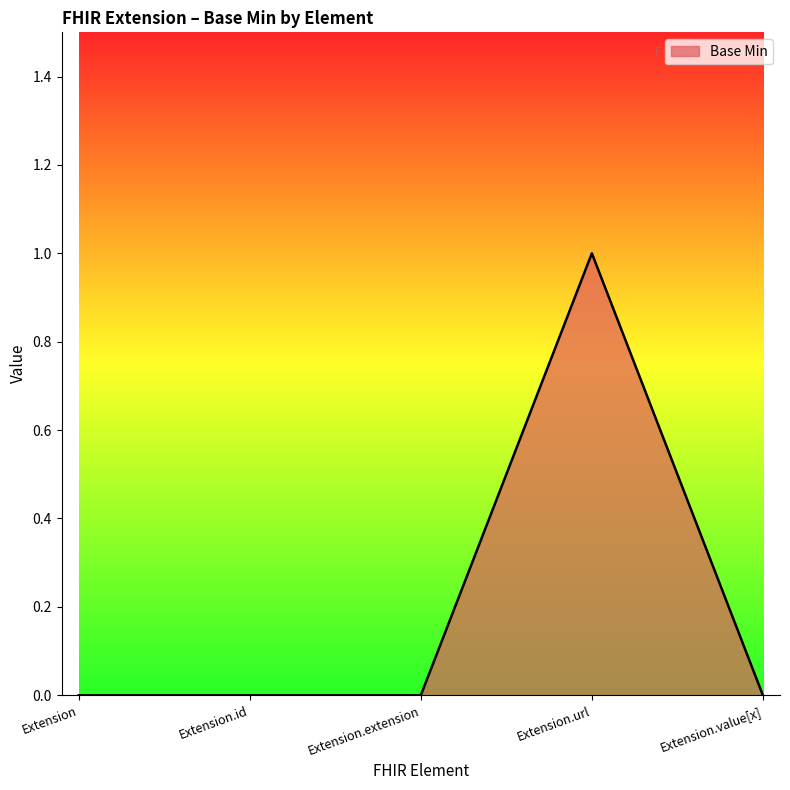

The chart shows a value of 1 at Extension.value[x]. True or false?

False